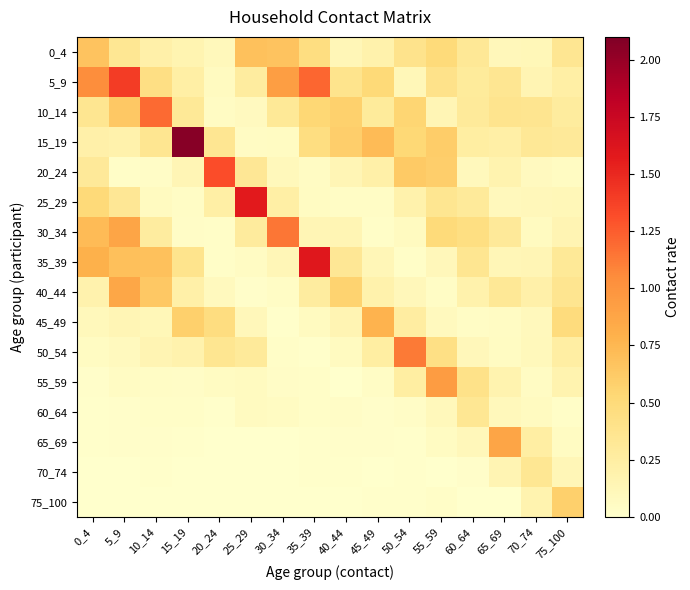

Which series changed the most between 30_34 and 35_39?

35_39